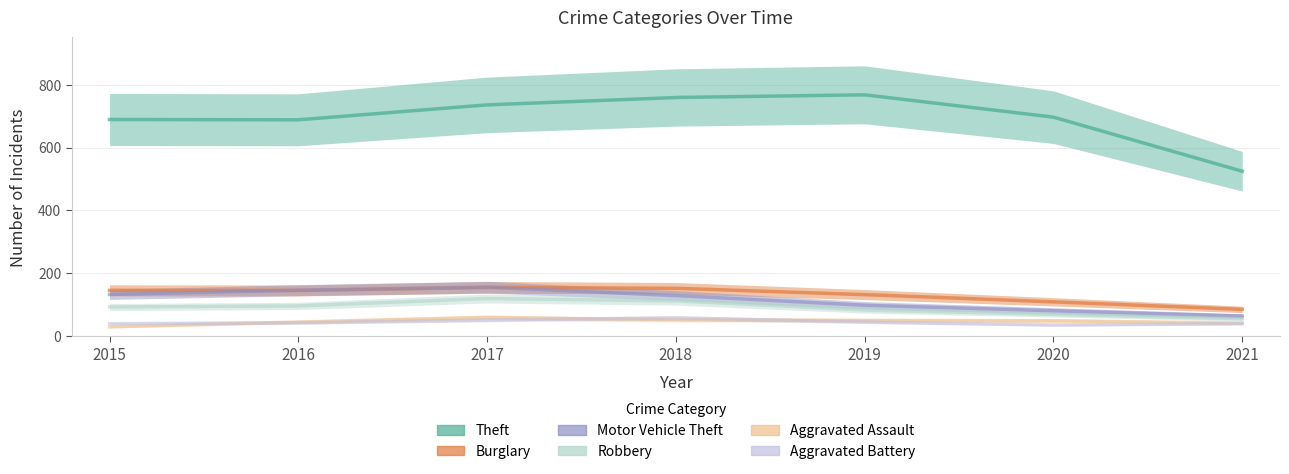

True or false: Aggravated Battery has more than 2 points higher than both neighbors.

False